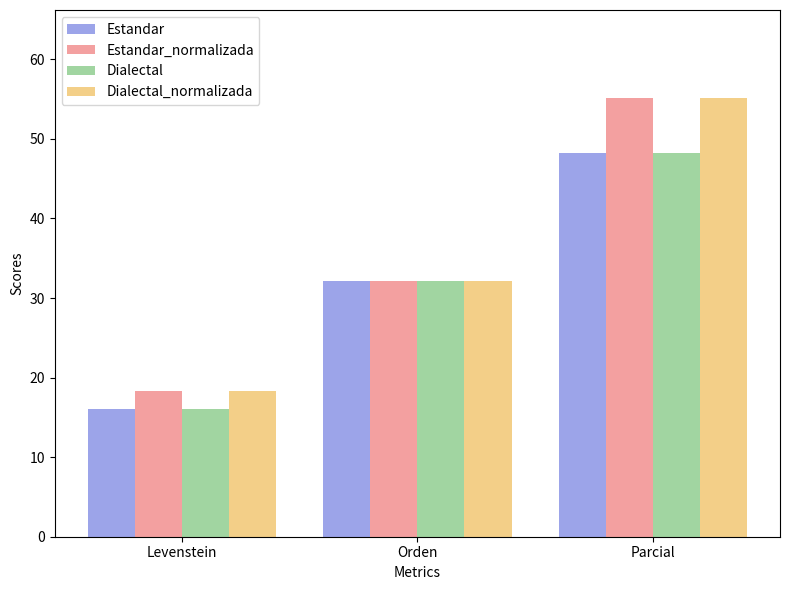

What is the difference between the Dialectal values at Parcial and Levenstein?

32.2